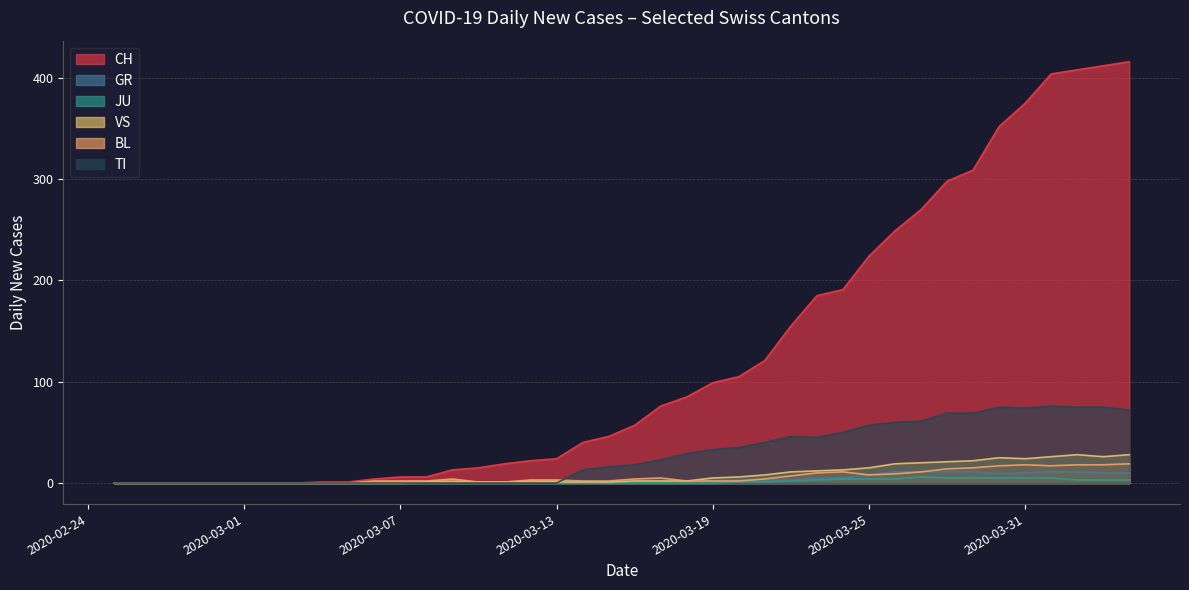

Which series has the largest total across all categories?

CH